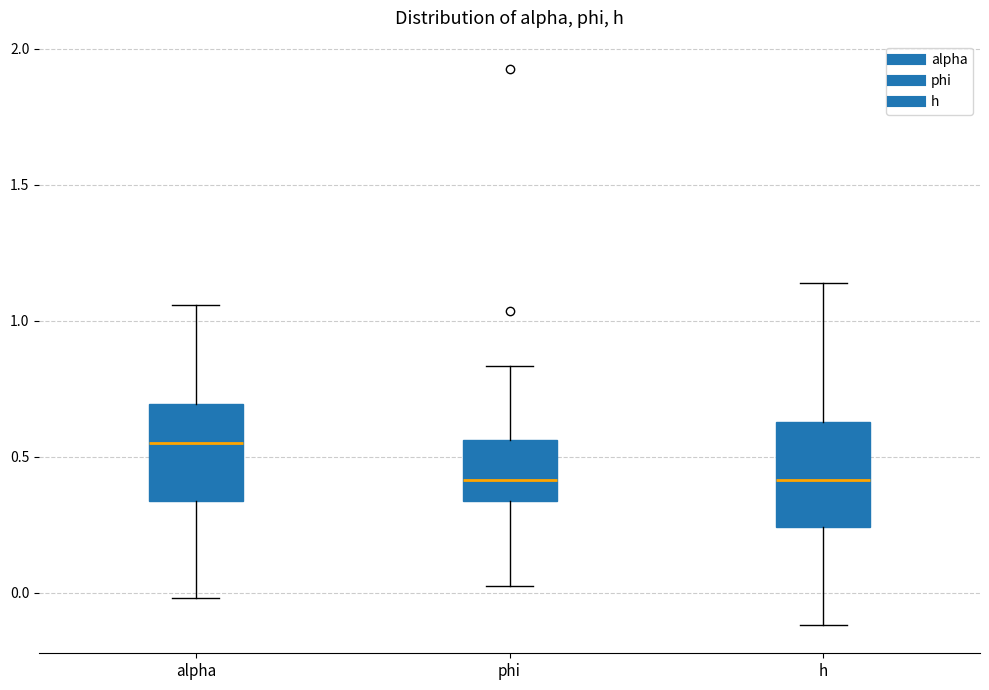

Reading left to right, transcribe this box plot: for each box, give where its median line is, the range the box spans, and where its two whiskers end, as read against the y-axis. The values are not printed on the chart, so give them approximately, as read against the axis.

alpha: median 0.55, box 0.35 to 0.70, whiskers 0.00 to 1.05
phi: median 0.40, box 0.35 to 0.55, whiskers 0.05 to 0.85
h: median 0.40, box 0.25 to 0.65, whiskers -0.10 to 1.15